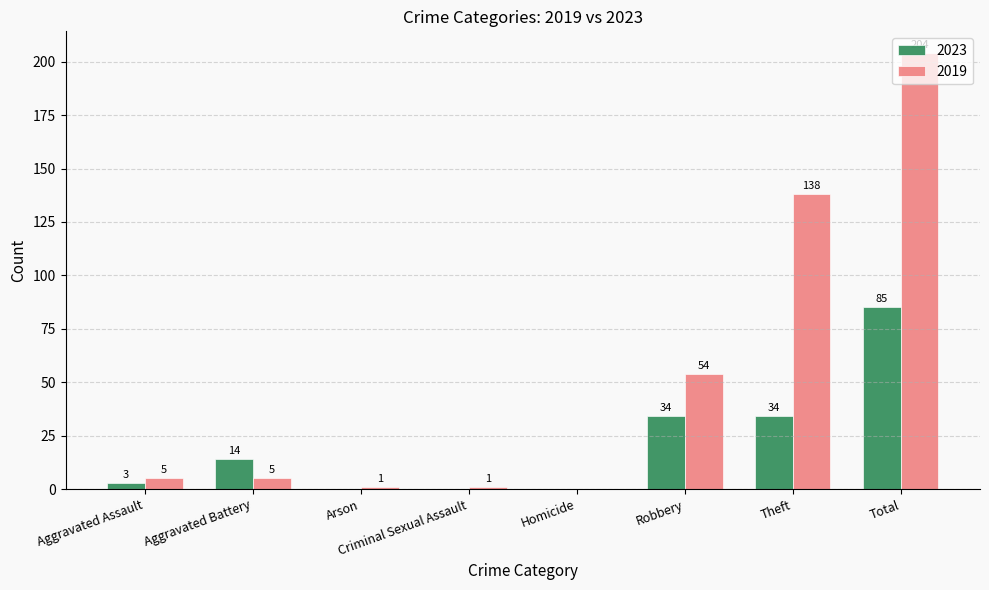

Which category has the highest value in the 2019 series?

Total